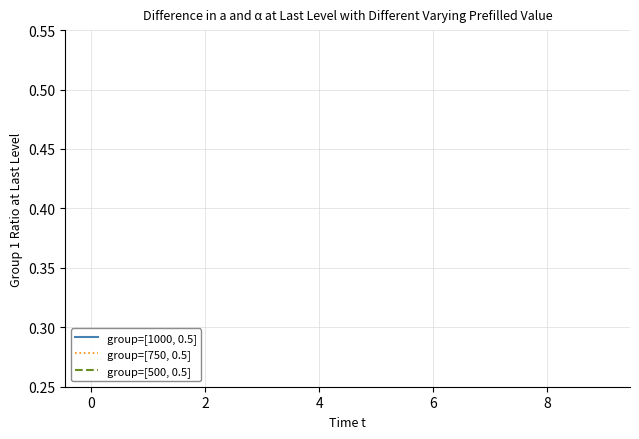

True or false: group=[500, 0.5] has a value of 0.0 at 0.

False